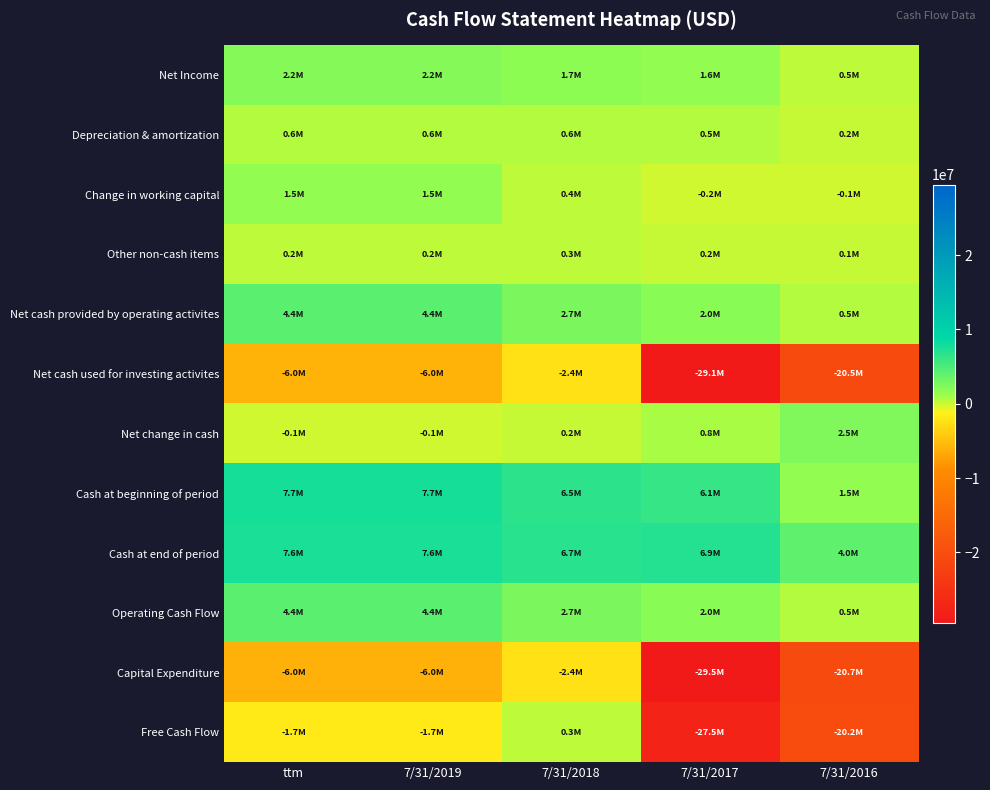

Which series has the largest range (max minus min)?

Free Cash Flow